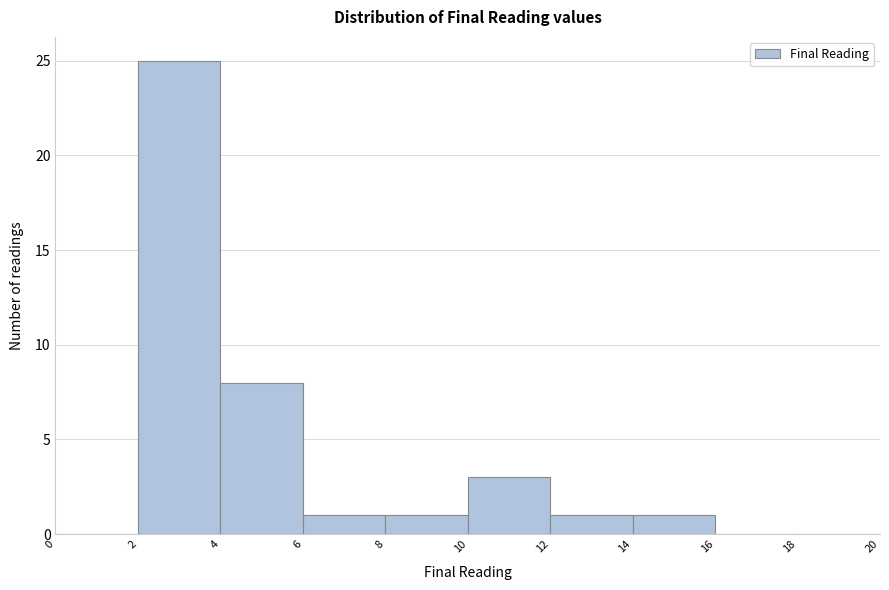

Reading left to right, transcribe this chart: for each bar, give the range it covers on the x-axis and its height. The values are not printed on the chart, so give them approximately, as read against the axis.

0 to 2: 0
2 to 4: 25
4 to 6: 8
6 to 8: 1
8 to 10: 1
10 to 12: 3
12 to 14: 1
14 to 16: 1
16 to 18: 0
18 to 20: 0